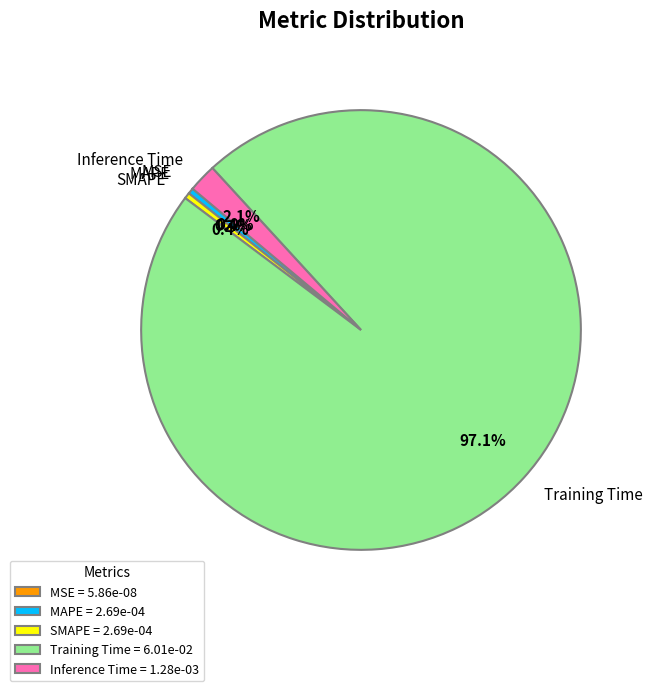

Combined, do MAPE and Inference Time account for over 50%?

No